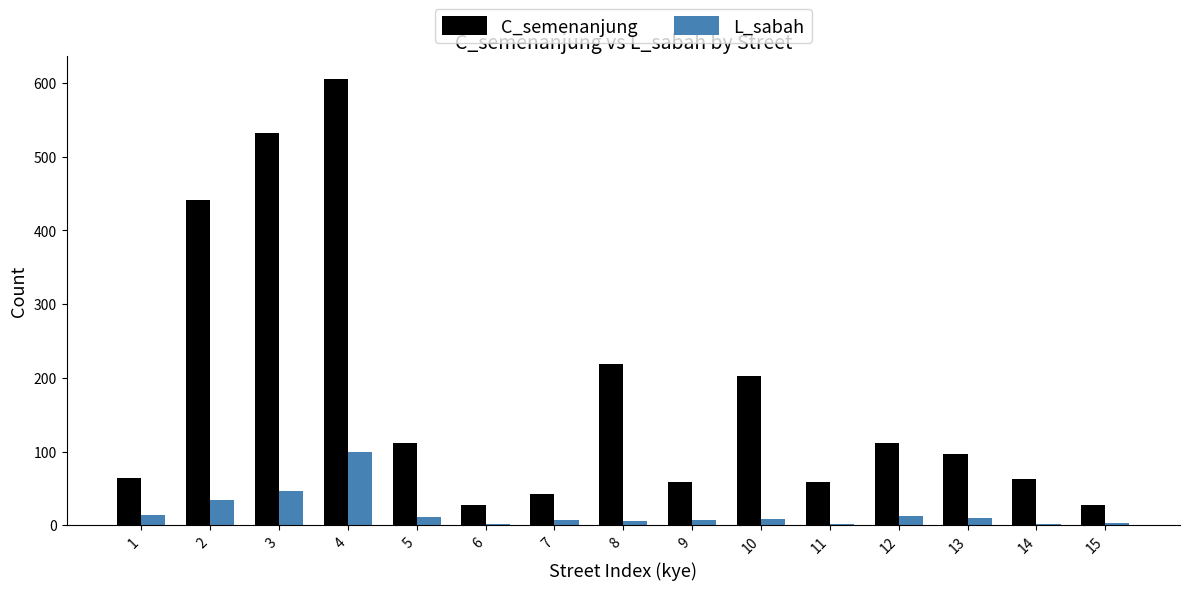

Which series changed the most between 1 and 4?

C_semenanjung